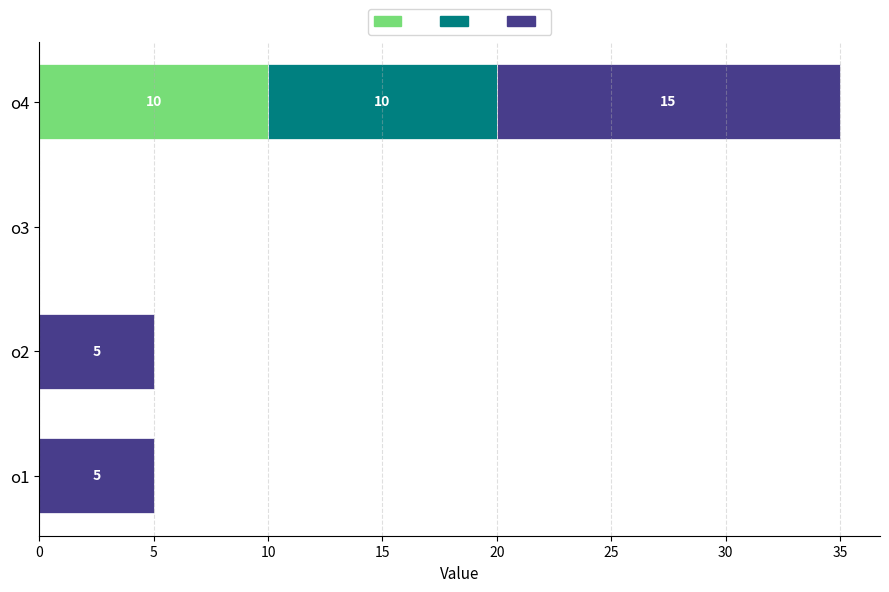

What is the total value across all series at о4?

35